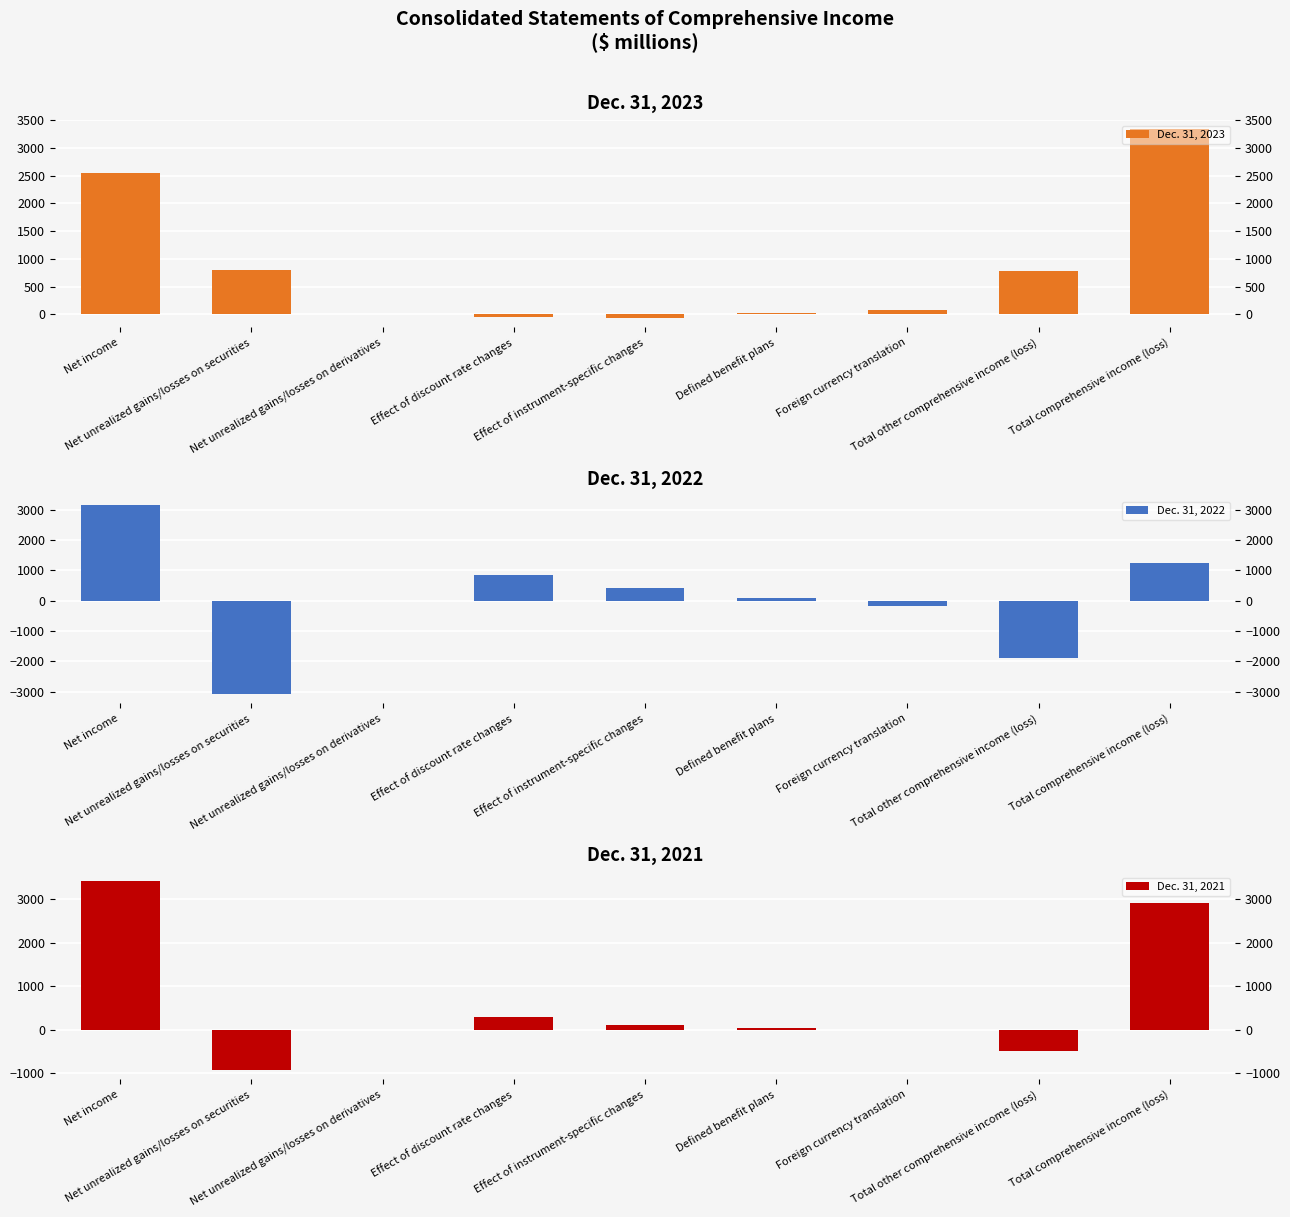

What is the sum of all Dec. 31, 2022 values?

586